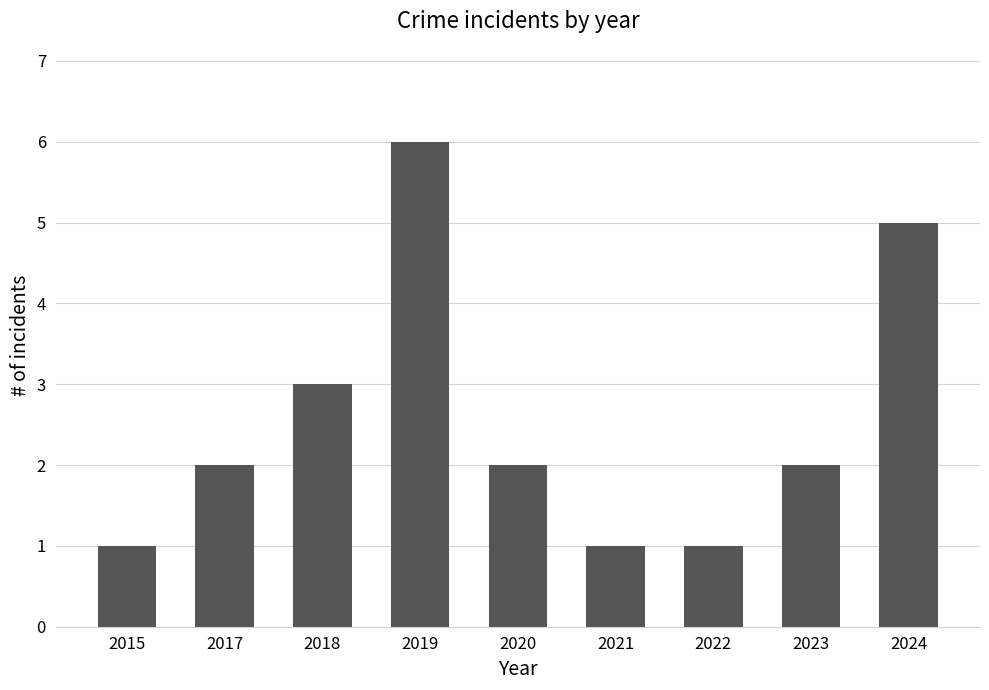

Count the values in the range 1 to 3.

7